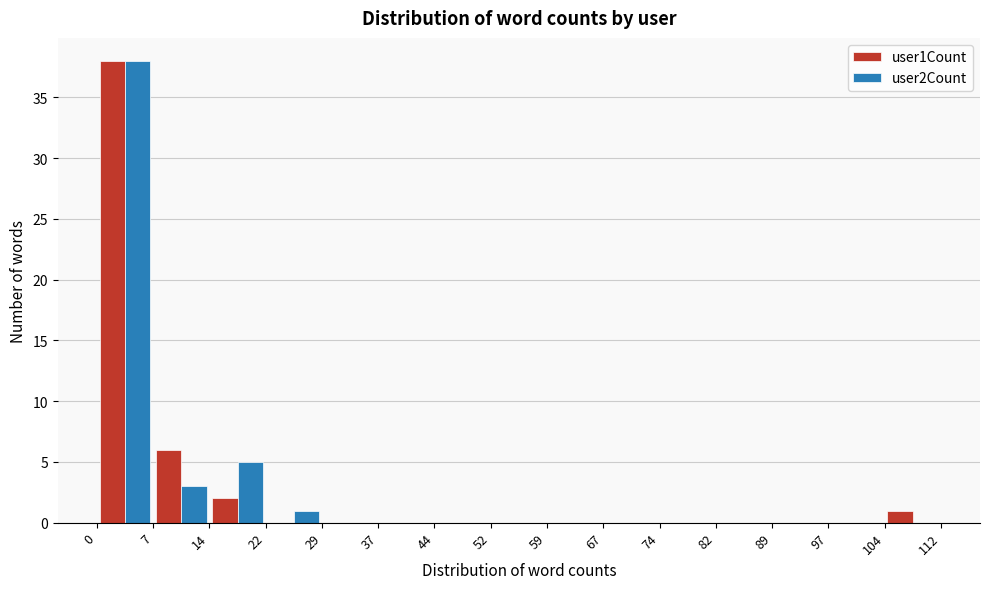

What is the height of the user1Count bar covering 104 to 112 on the x-axis? The values are not printed on the chart, so give them approximately, as read against the axis.

1